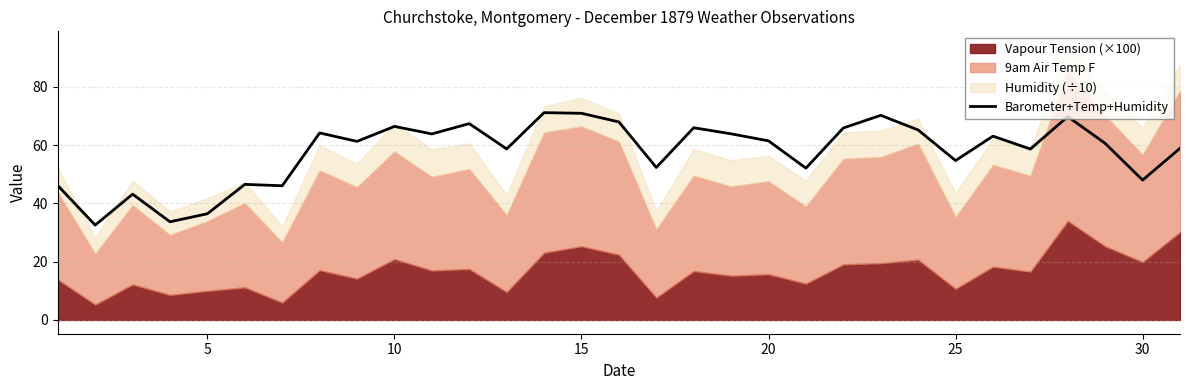

Is it true that Barometer+Temp+Humidity equals 29.6 at 15?

False